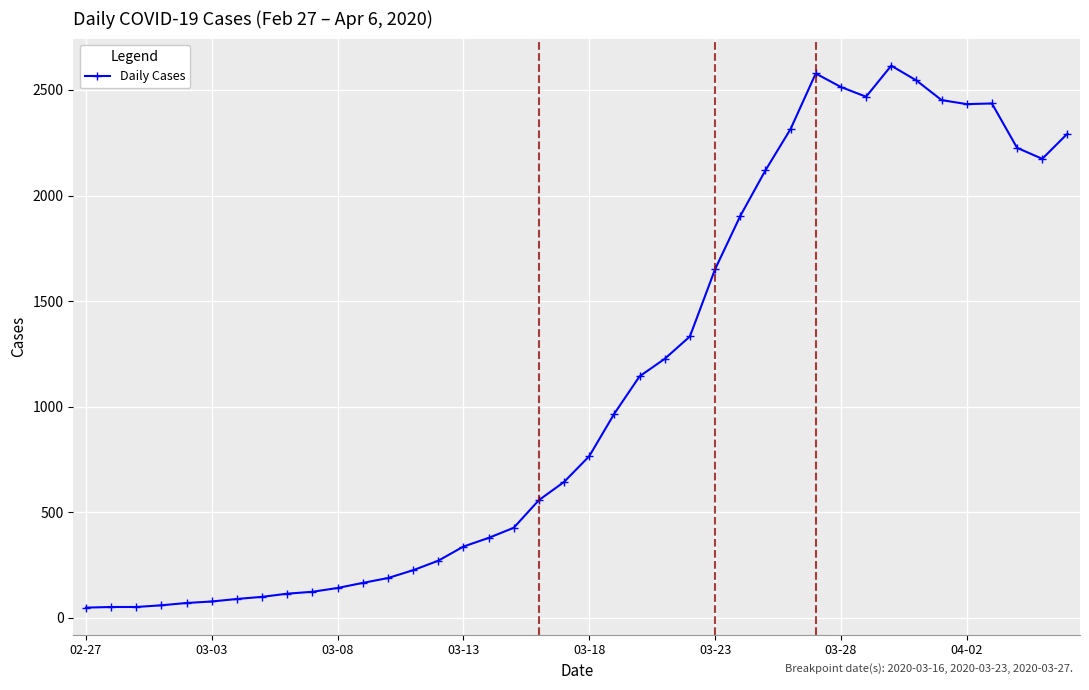

What is the average value?

1107